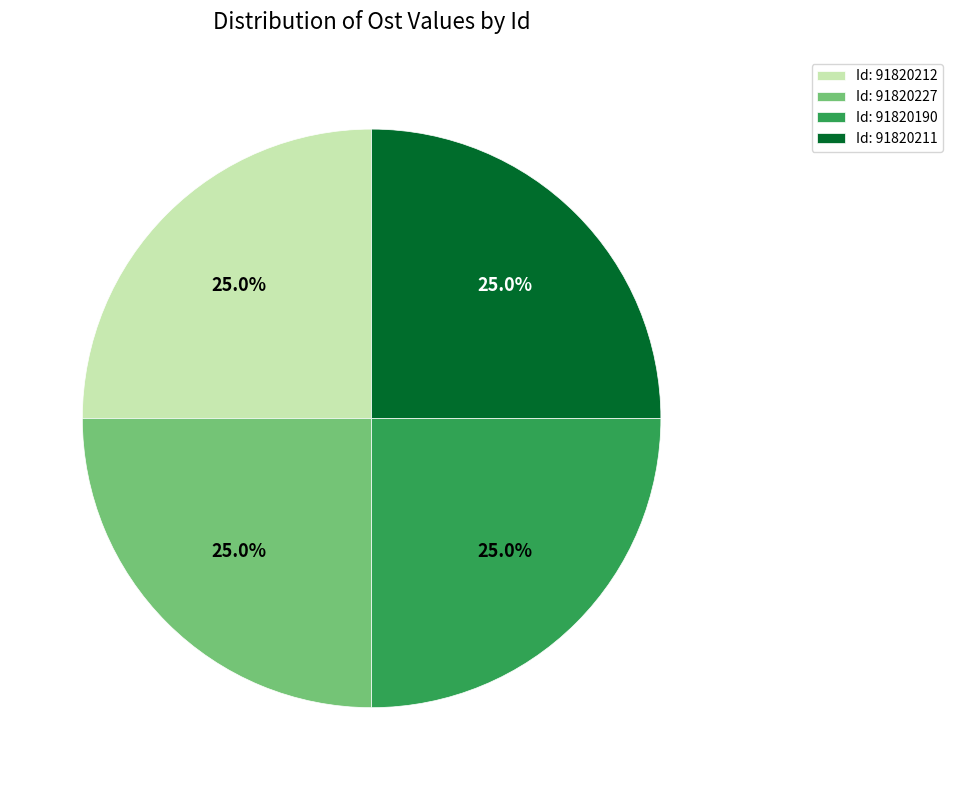

Is Id: 91820212 the majority of the pie?

No